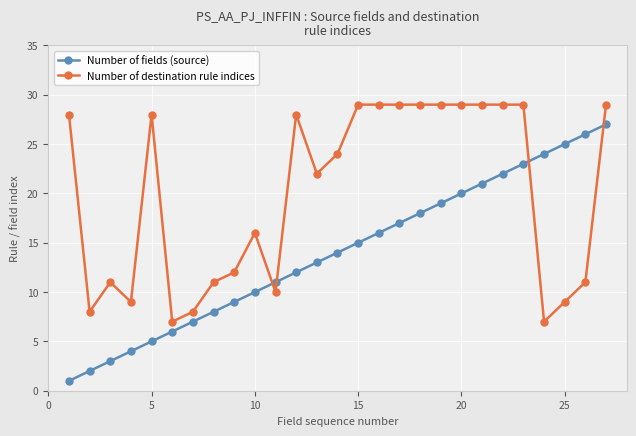

How many lines are shown in the chart?

2